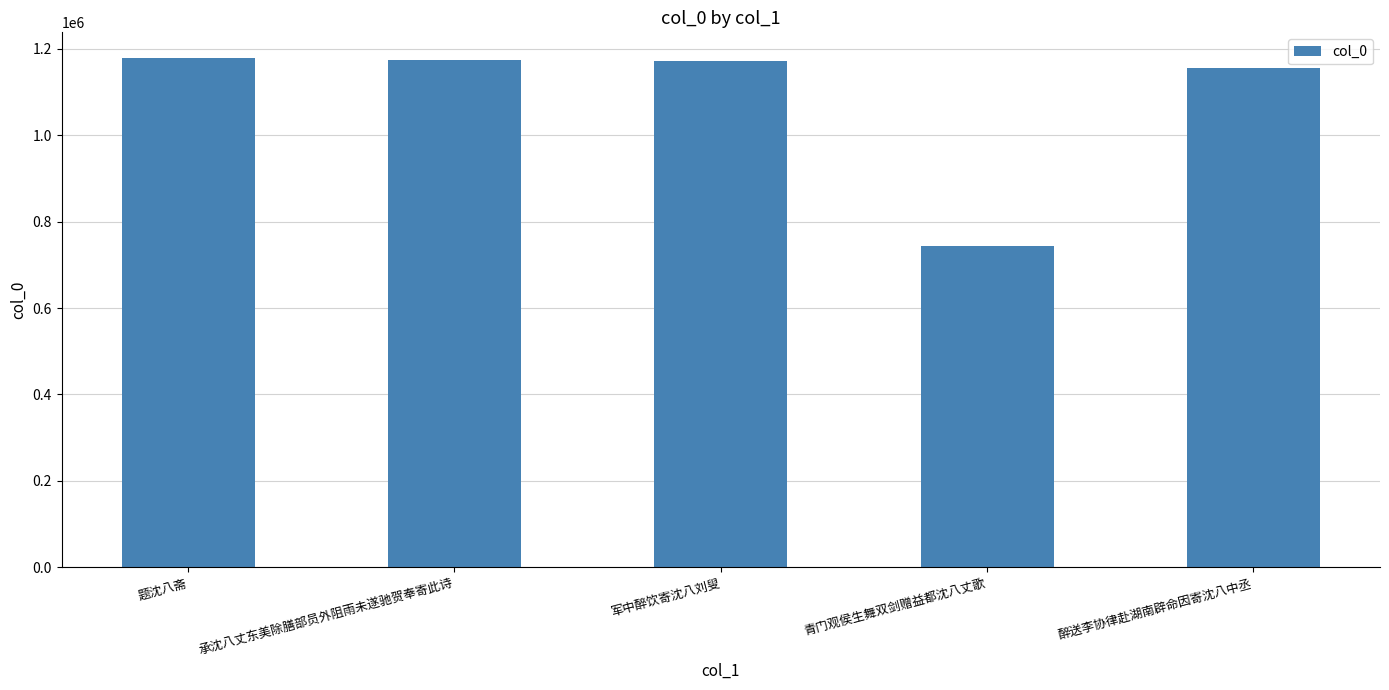

What is the maximum value shown in the chart?

1179489